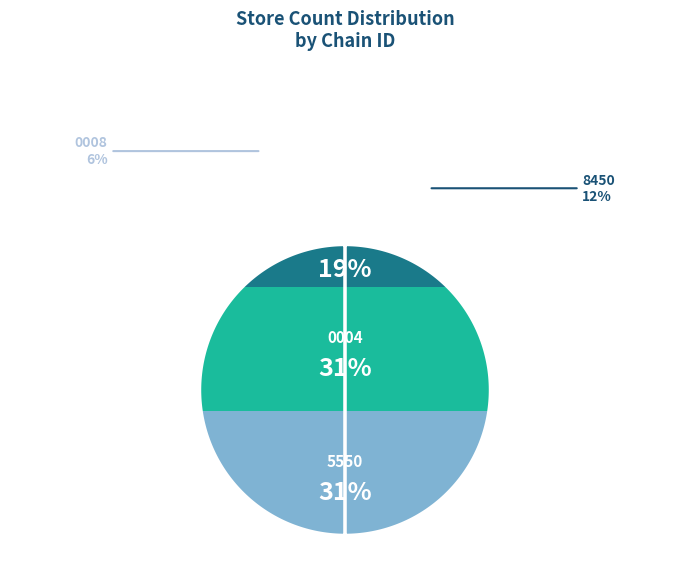

What portion of the pie excludes 7290639000004?

68.8%